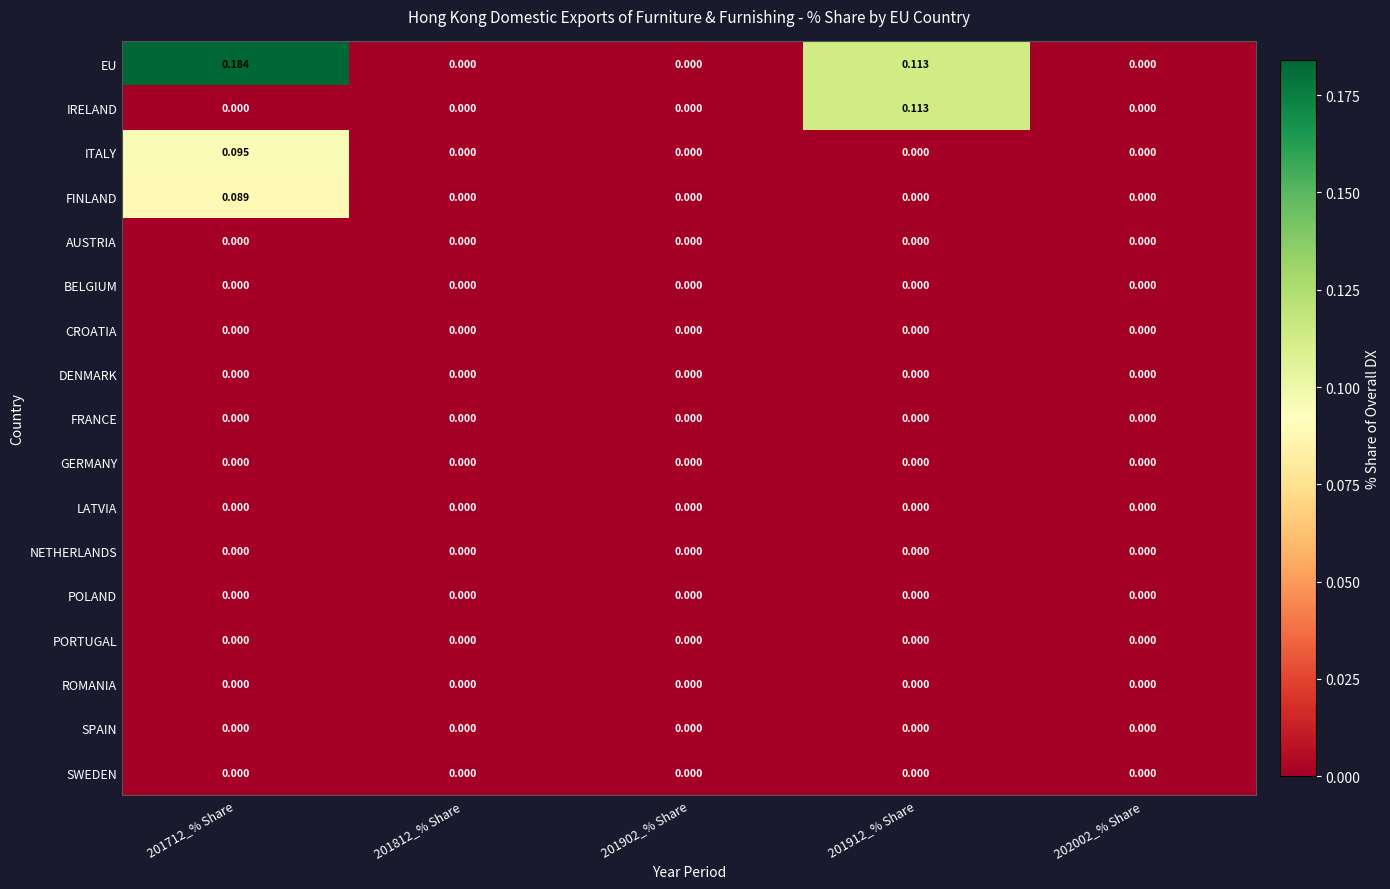

Which series changed the most between 201712_% Share and 201902_% Share?

EU